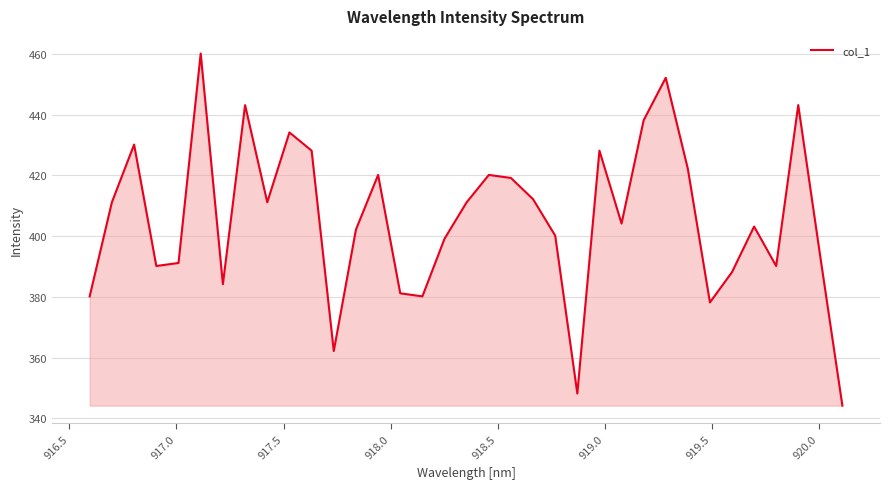

What is the smallest value displayed?

344.2